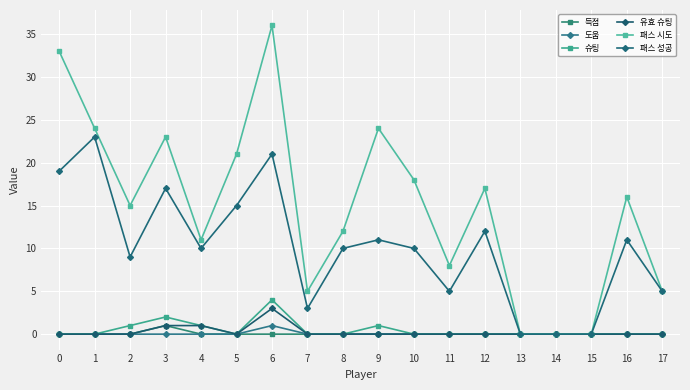

How many distinct data groups are displayed?

6